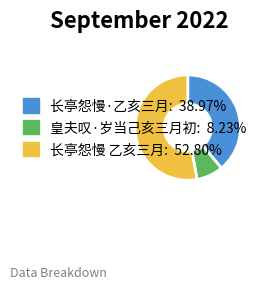

Is there a majority slice in this chart?

Yes